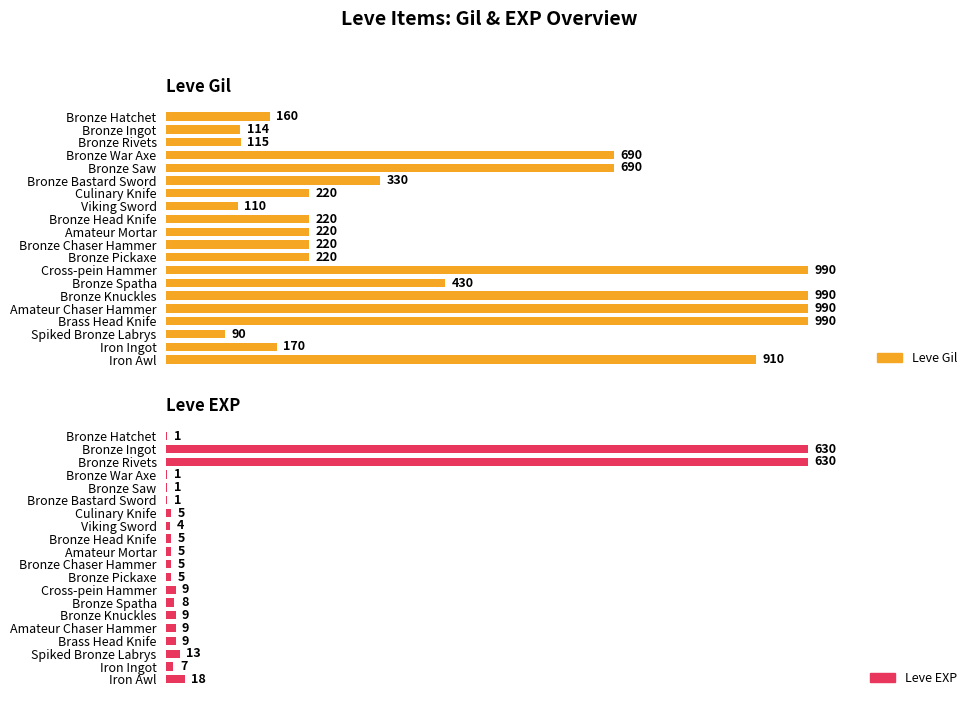

Which series has the widest spread of values?

Leve Gil